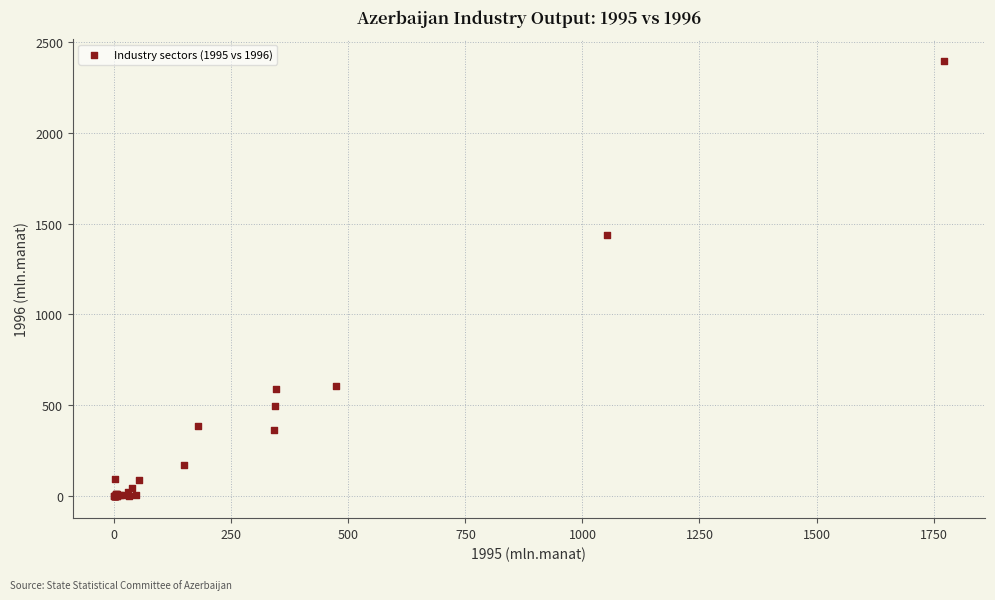

What Y value in the scatter plot is closest to 1196?

1434.2